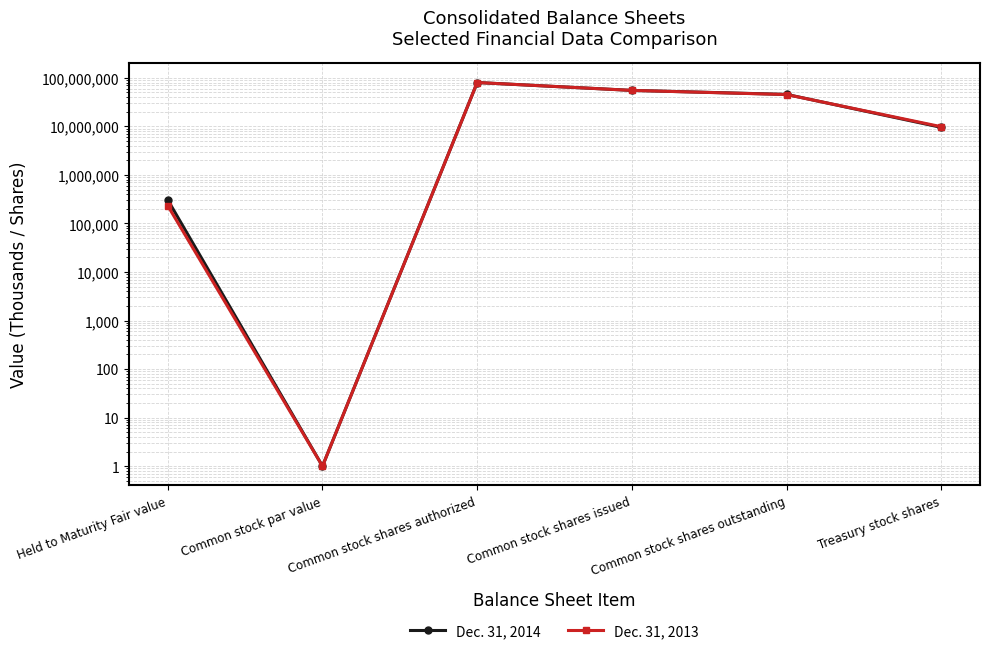

Is the value of Dec. 31, 2014 at Common stock shares issued greater than the value of Dec. 31, 2013 at Common stock par value?

Yes